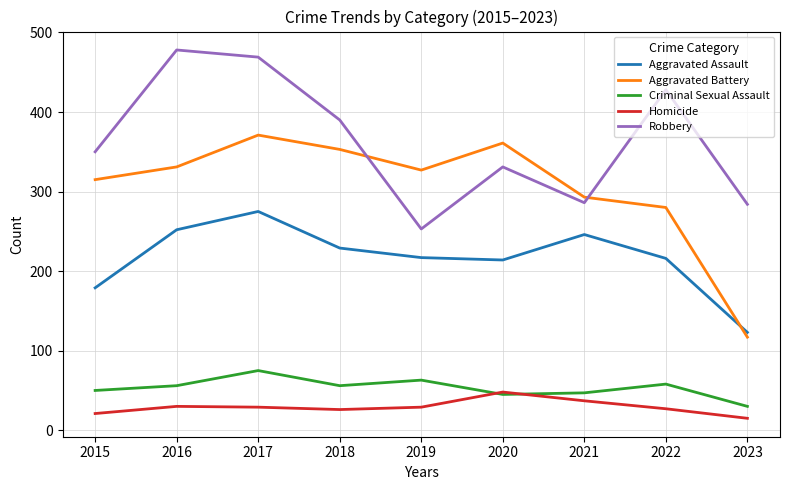

The value of Criminal Sexual Assault at 2016 is 56. True or false?

True